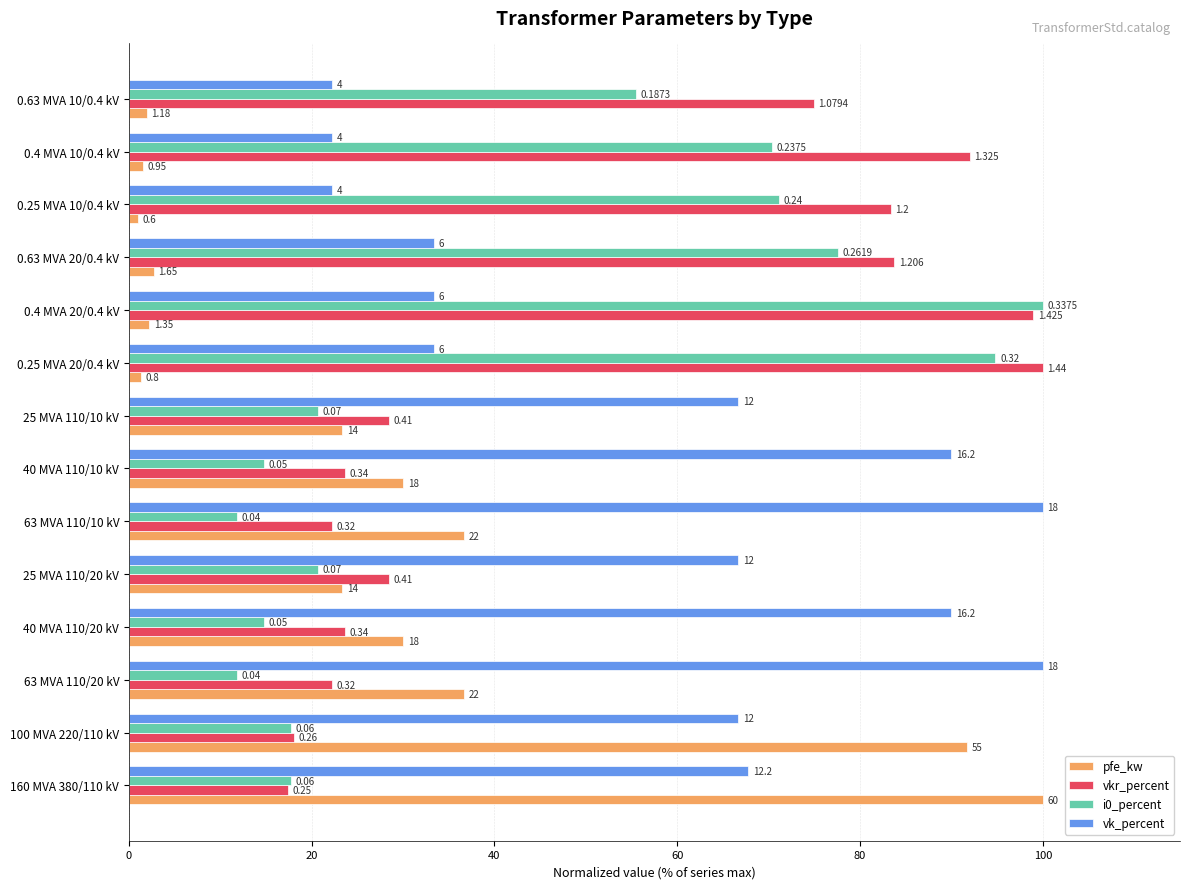

At how many categories does at least one series exceed 38?

14